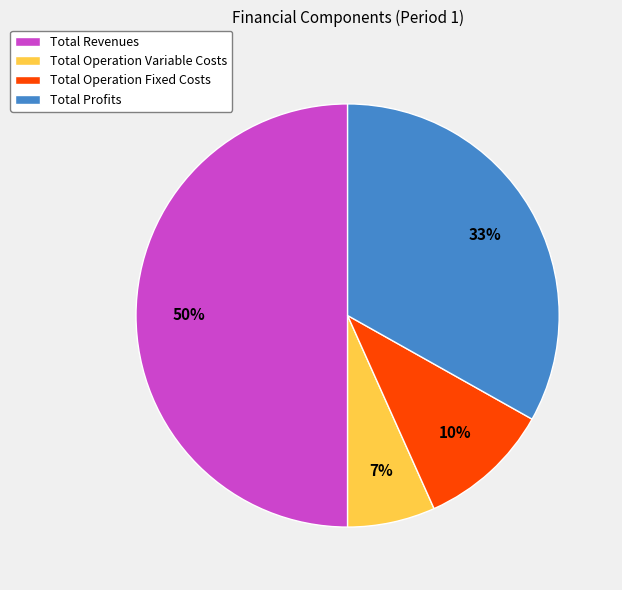

To the nearest percent, what is the difference between the largest and smallest slice percentages?

43%